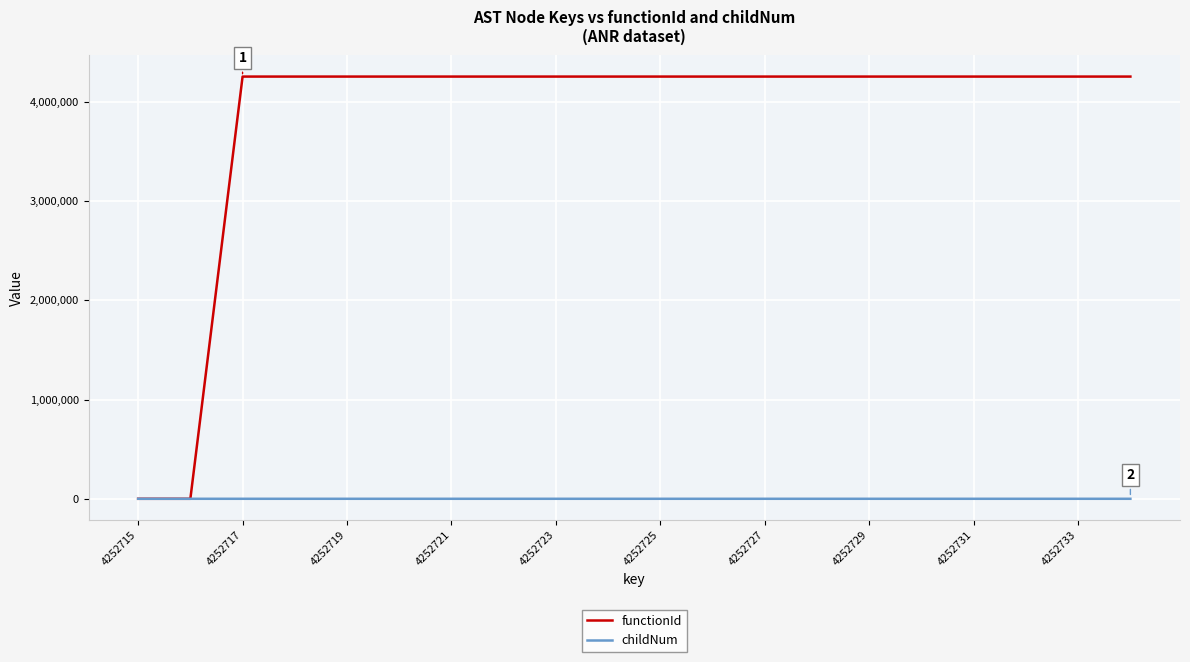

Rank the series by their average value, from lowest to highest.

childNum, functionId